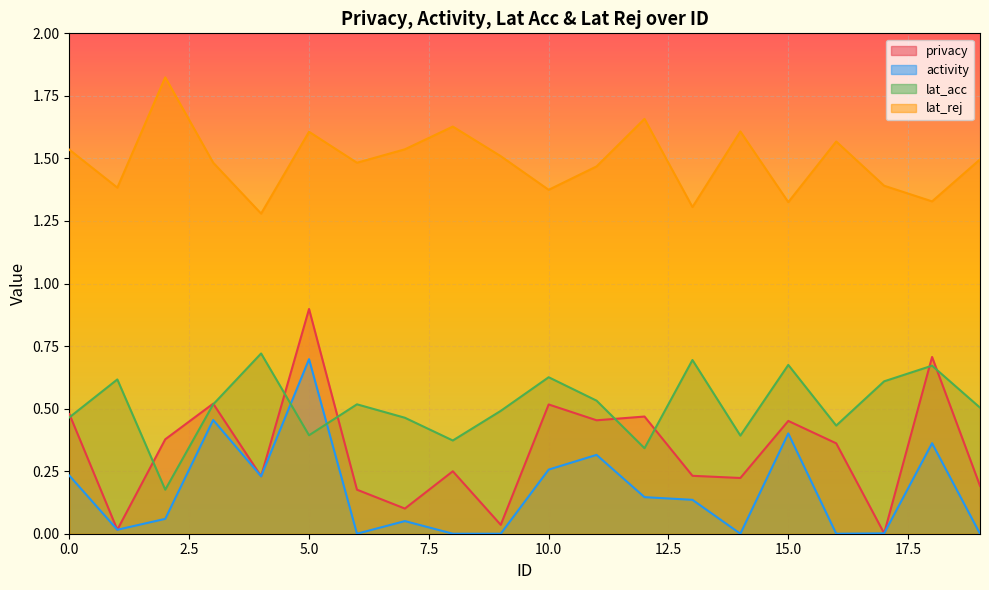

The lat_rej series shows 2.6 at 12. True or false?

False